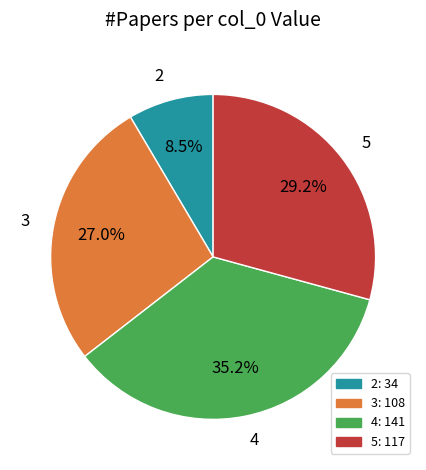

Between 4 and 3, which is larger?

4